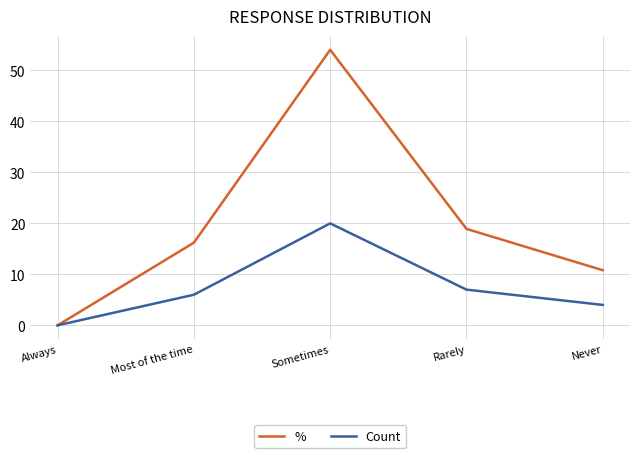

What position from the left is Never?

5